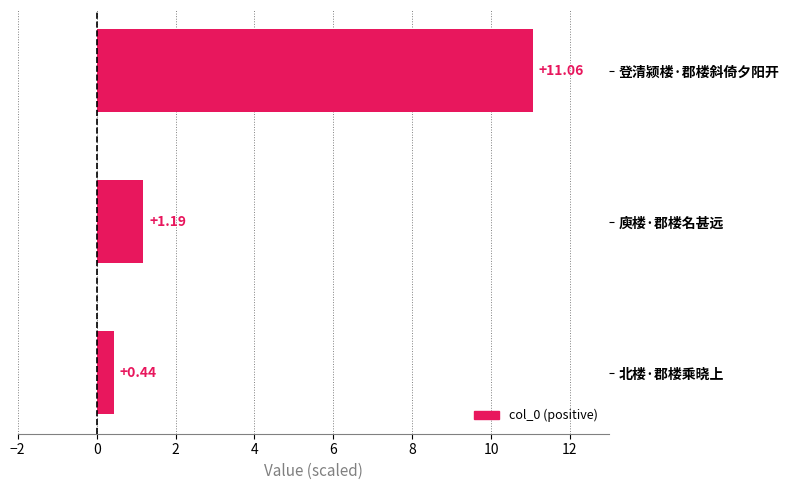

True or false: the data shows 16.8 at 登清颍楼·郡楼斜倚夕阳开.

False